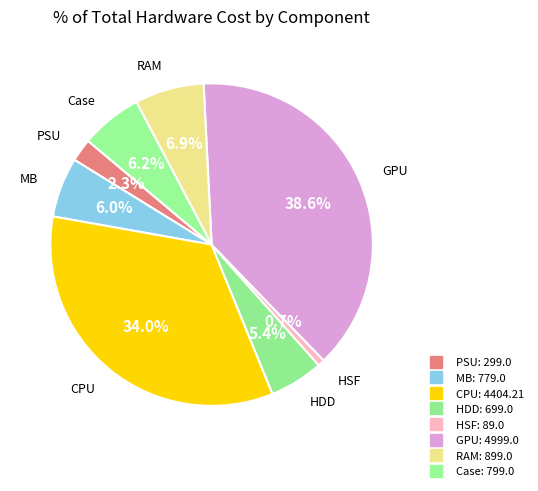

How many segments does this pie chart have?

8